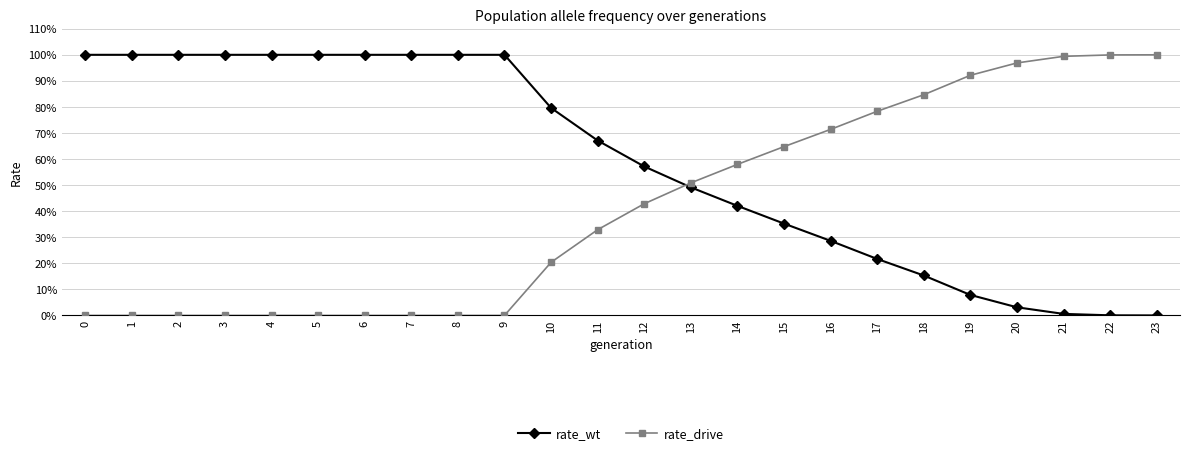

What are all the series names shown in the legend?

rate_wt, rate_drive